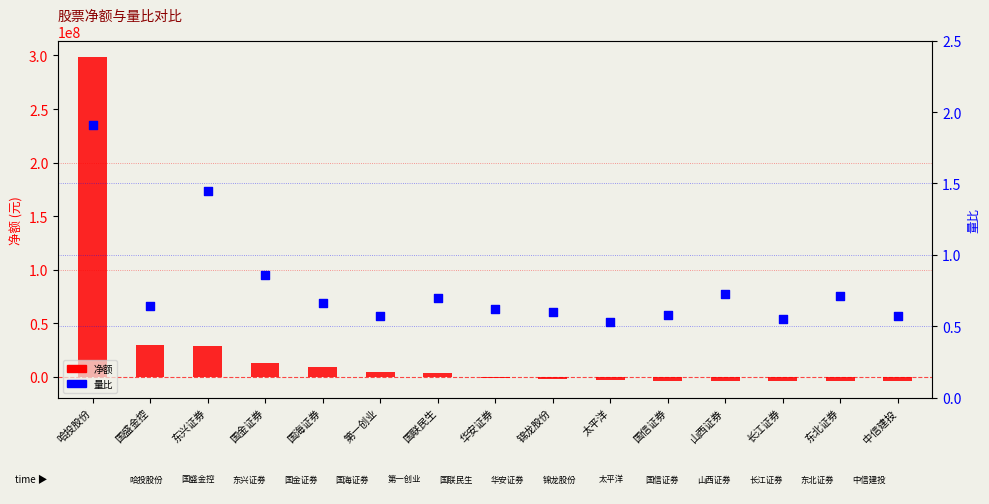

What are all the series names shown in the legend?

净额, 量比